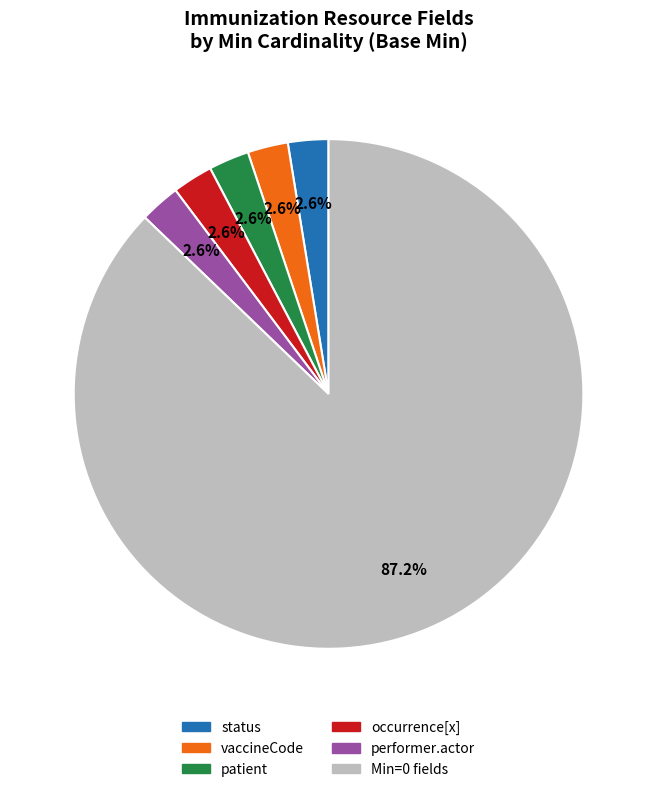

Is there any slice that represents more than half of the pie?

Yes